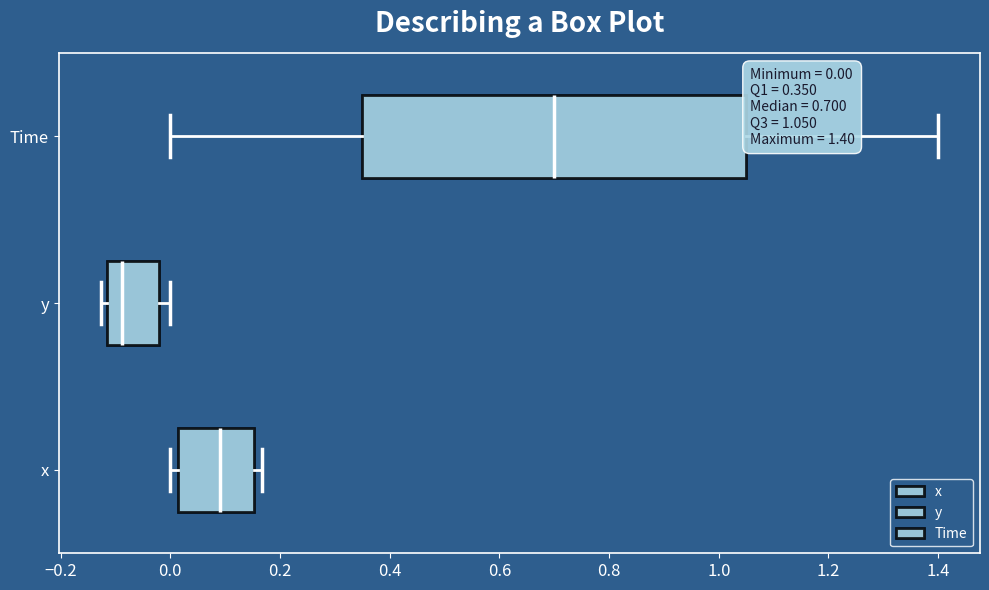

Which box is the widest, from its left edge to its right edge?

Time